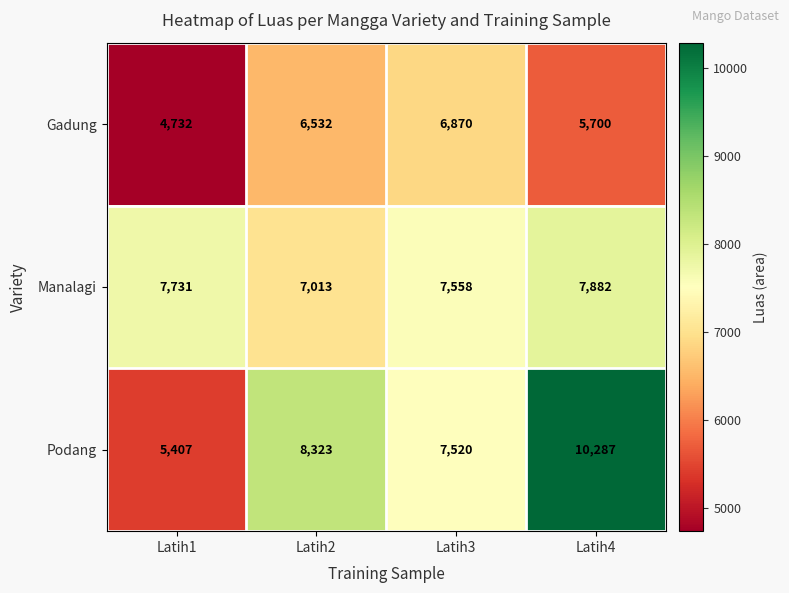

The Manalagi series shows 7882 at Latih4. True or false?

True